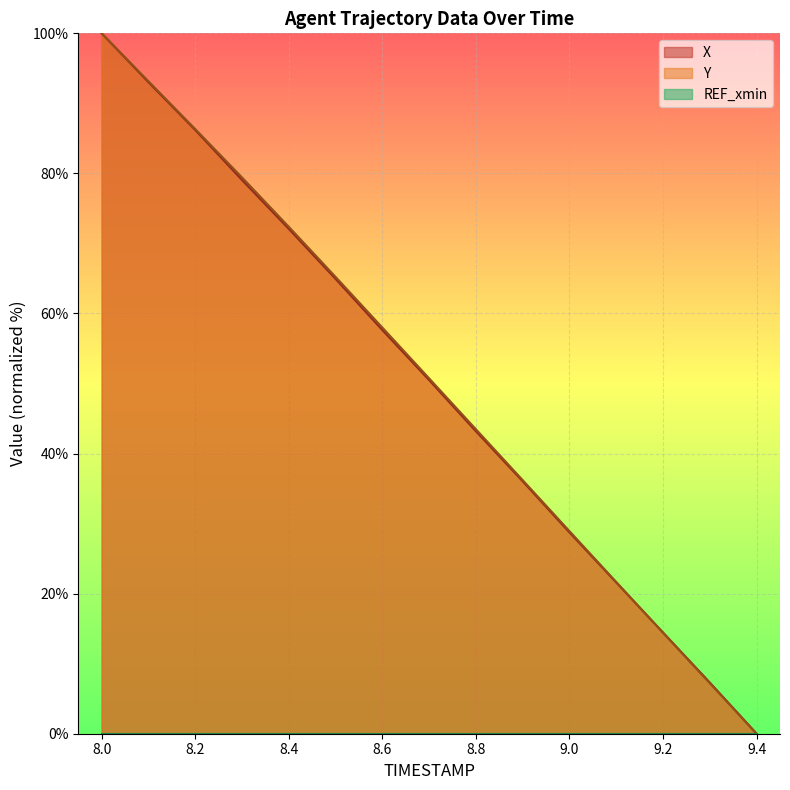

Which label corresponds to the smallest value in the chart?

9.4